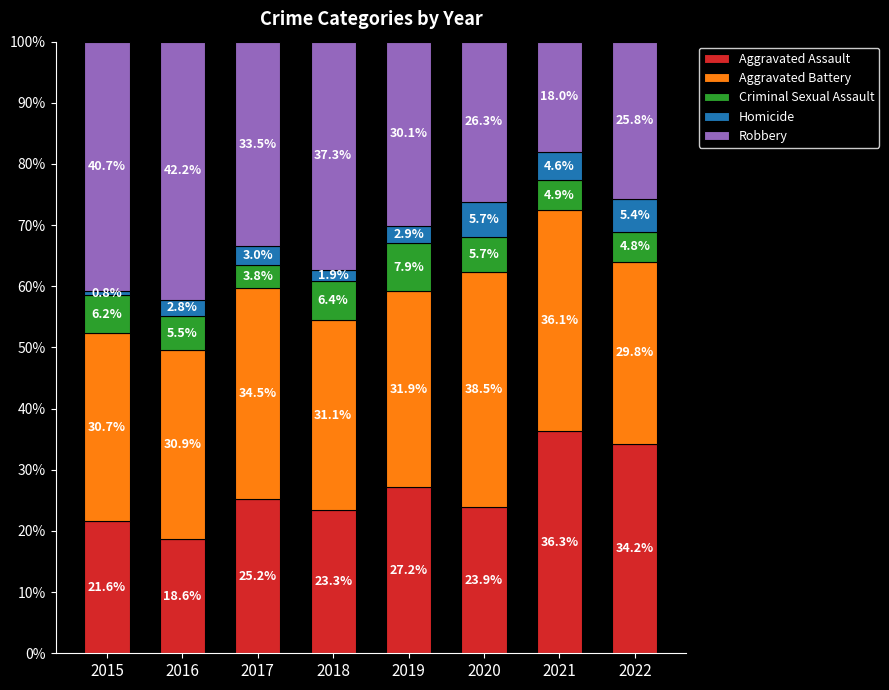

What is the sum of the Aggravated Assault values at 2015 and 2017?

46.8